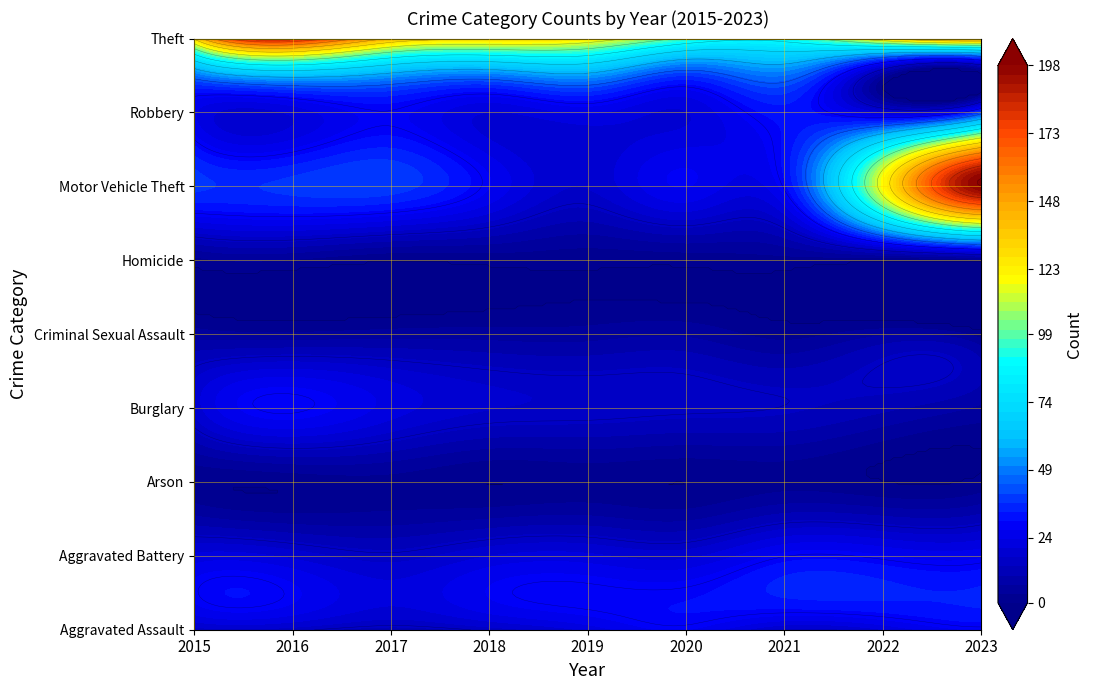

Between 2023 and 2018, which is larger?

2023